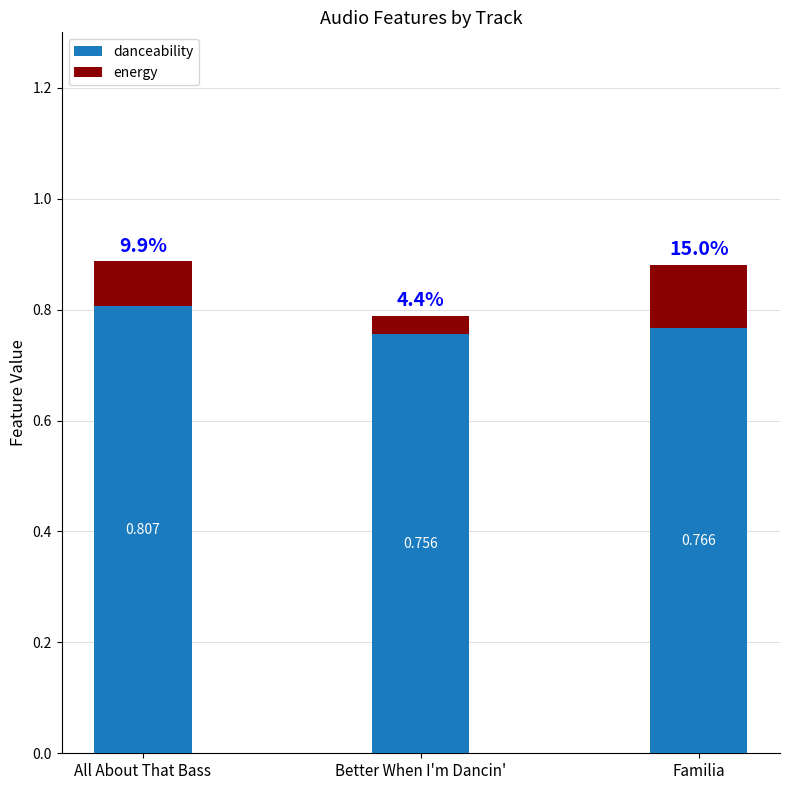

At which label is danceability closest to 0?

Better When I'm Dancin'